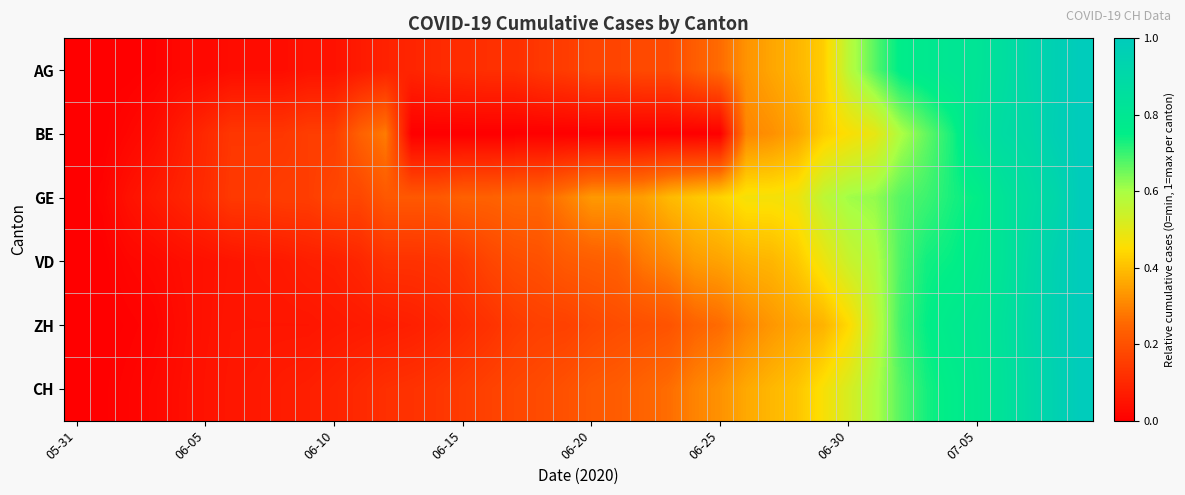

Count the number of data series in this chart.

6